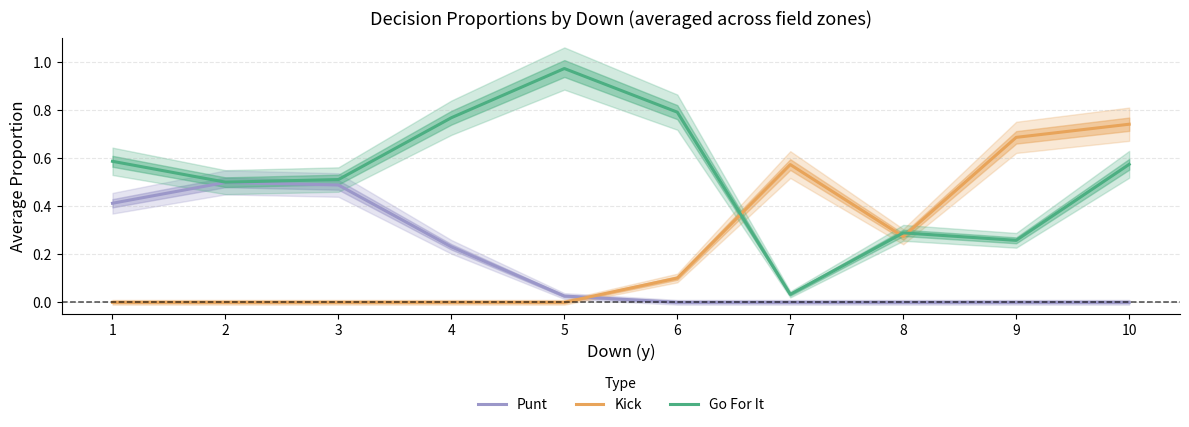

What is the highest value of the Kick series?

0.7